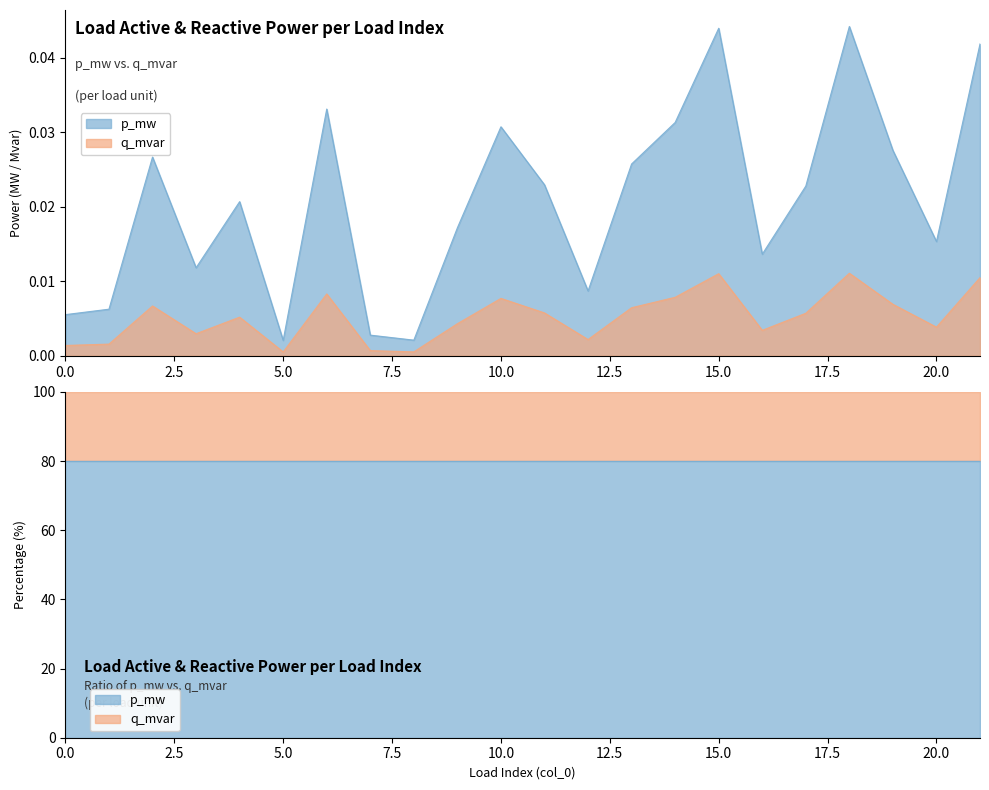

At 18, list the series in order from smallest to largest.

q_mvar, p_mw